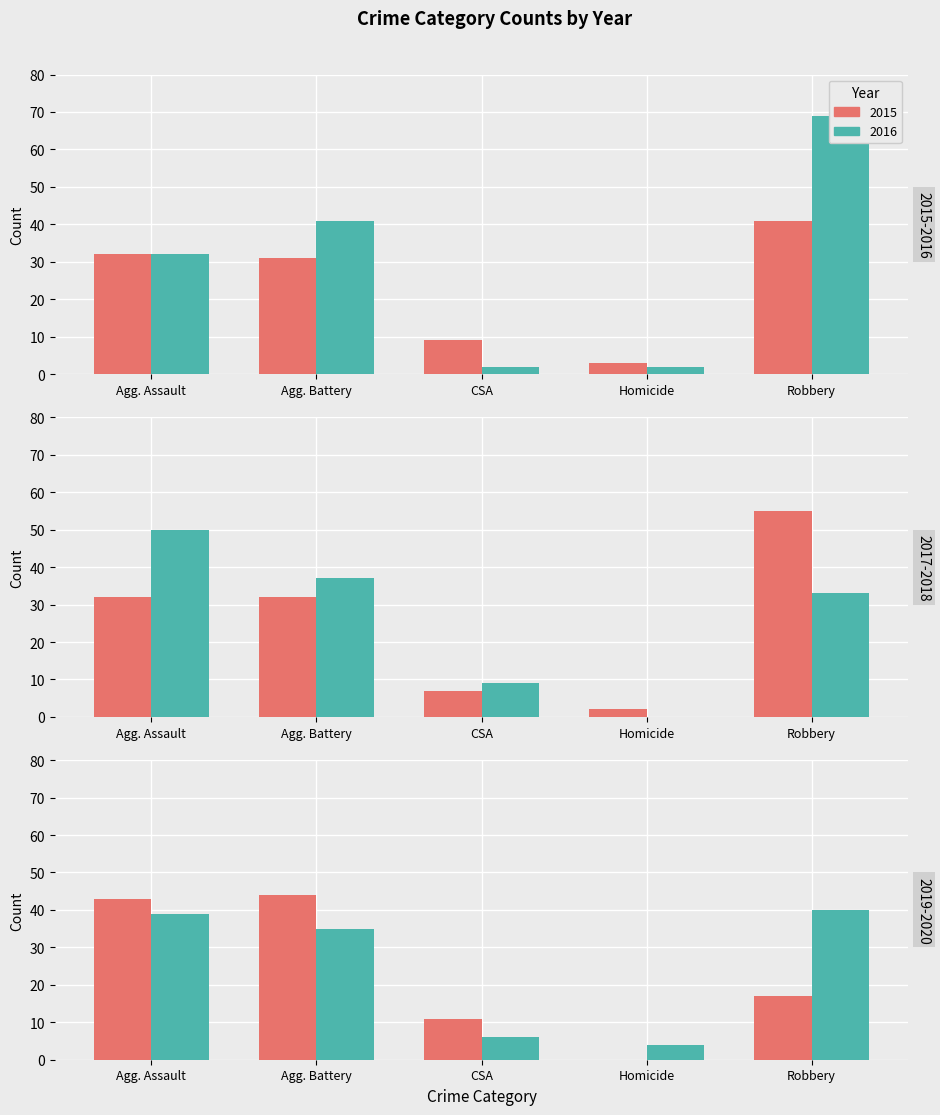

Reading left to right, what are all the values shown in this chart?

2015: 32	31	9	3	41
2016: 32	41	2	2	69
2017: 32	32	7	2	55
2018: 50	37	9	0	33
2019: 43	44	11	0	17
2020: 39	35	6	4	40